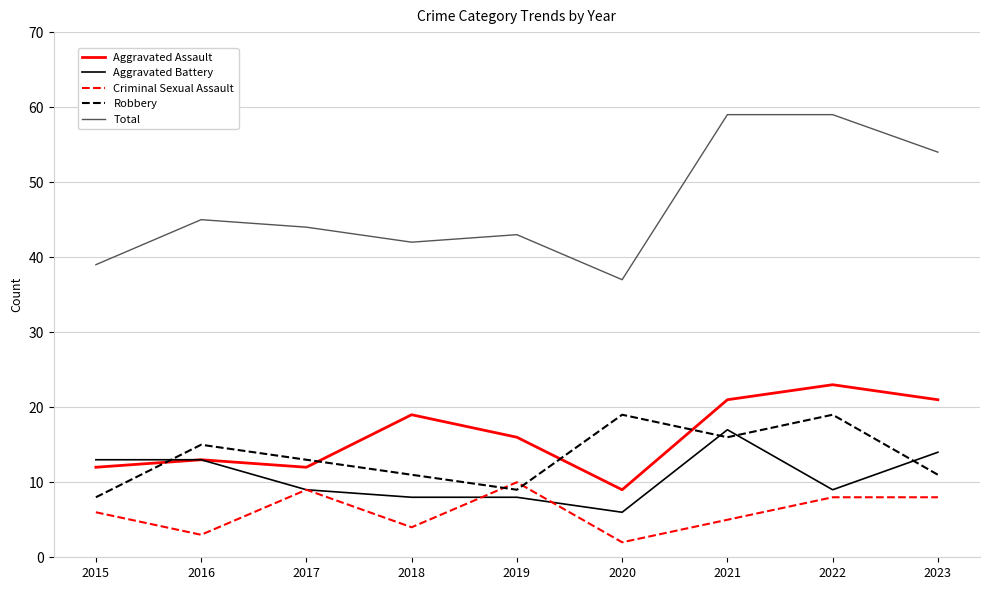

Count the number of data series in this chart.

5